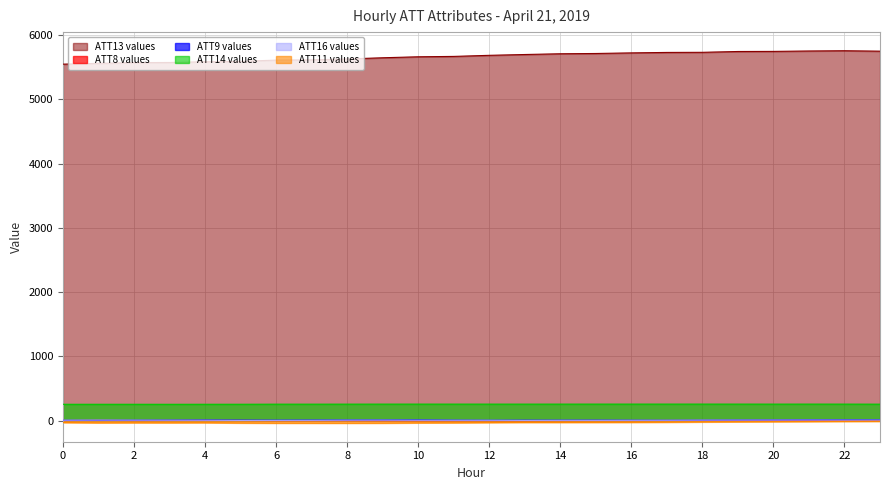

List the labels in order of ATT16 value, largest first.

21, 1, 20, 19, 18, 22, 23, 9, 2, 8, 0, 3, 17, 4, 10, 11, 12, 16, 14, 7, 15, 6, 13, 5